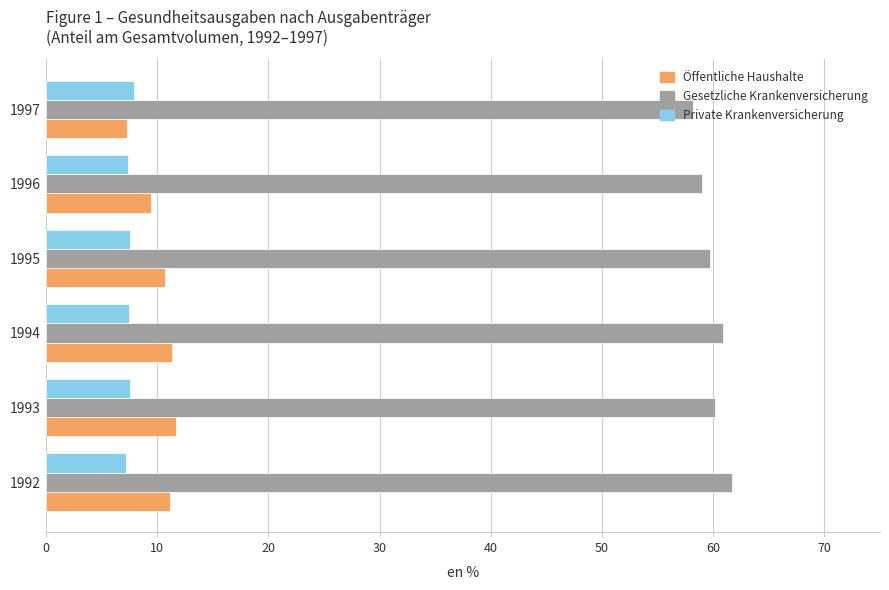

Which series has the largest total across all categories?

Gesetzliche Krankenversicherung